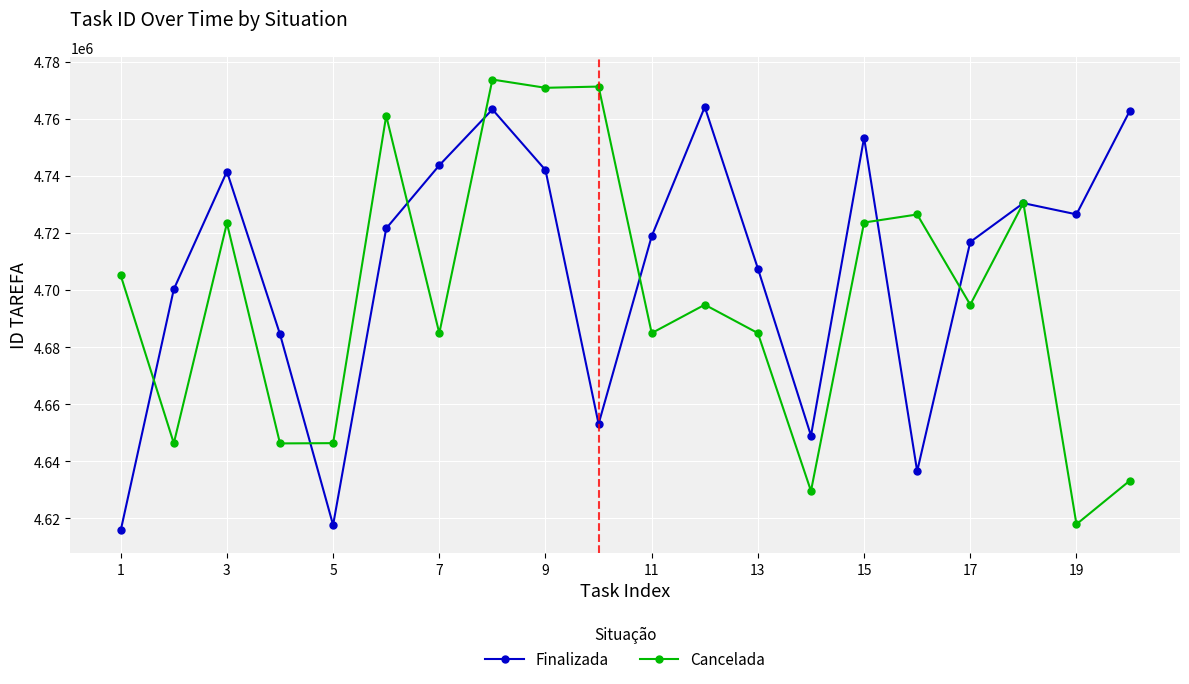

At how many categories does at least one series exceed 4651643?

18